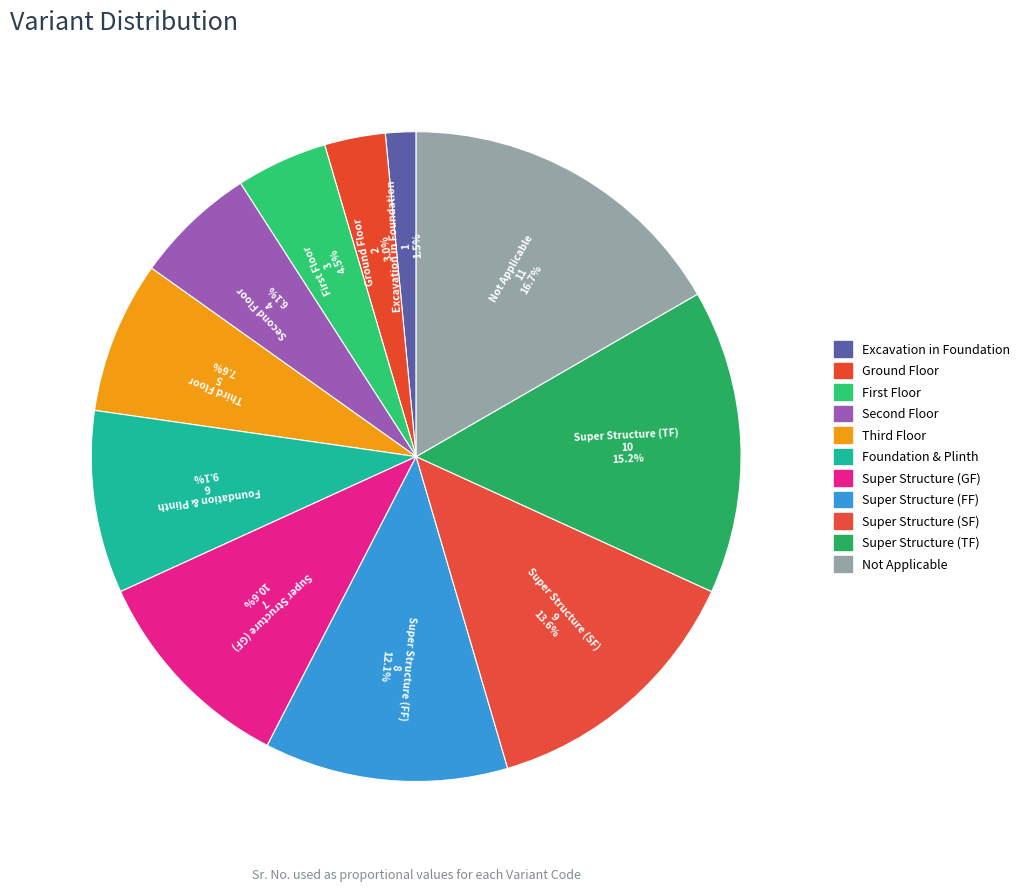

Does any single category account for the majority?

No